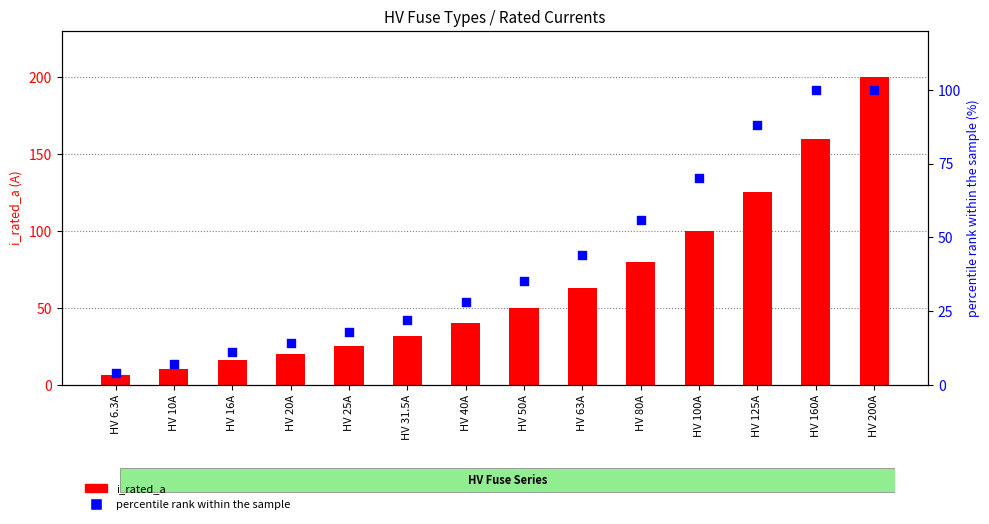

At how many categories does at least one series exceed 123?

3